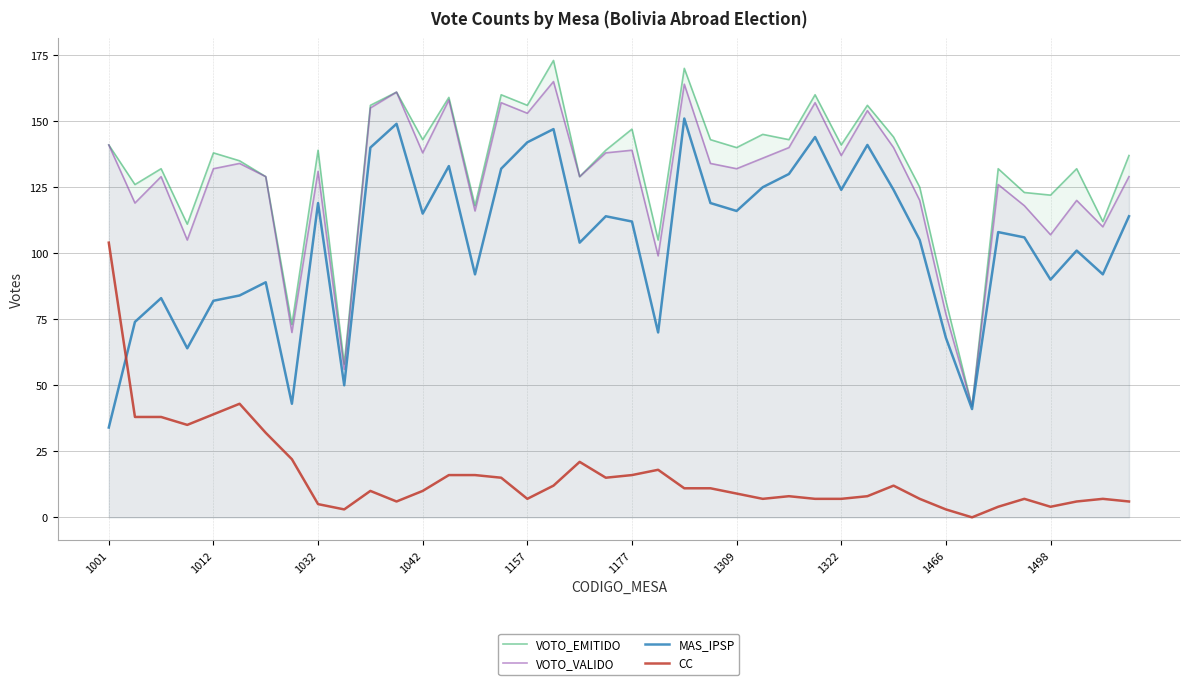

Which series has the largest total across all categories?

VOTO_EMITIDO